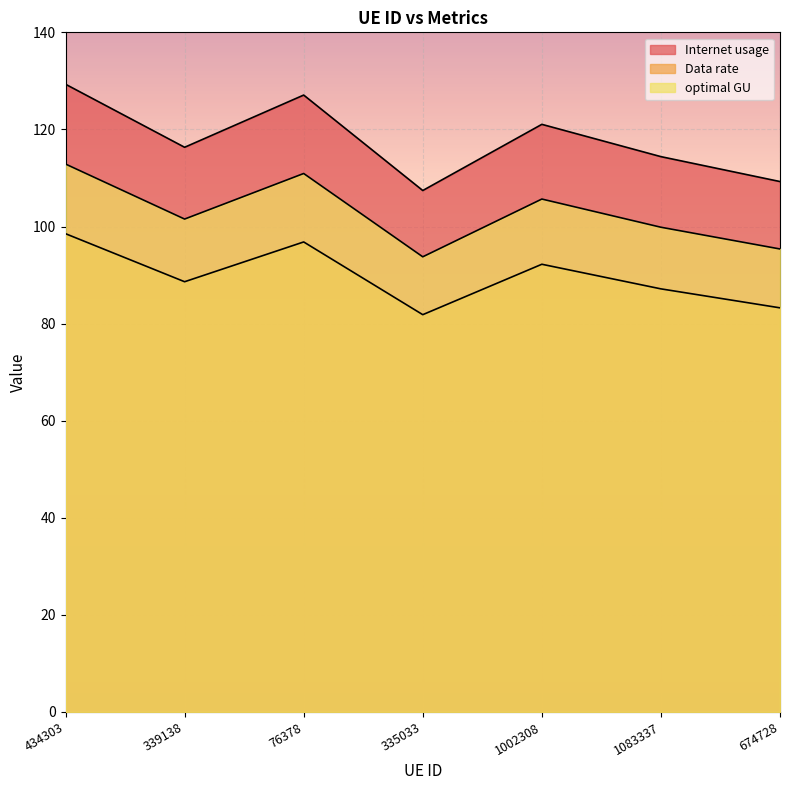

The optimal GU series shows 110.9 at 76378. True or false?

True